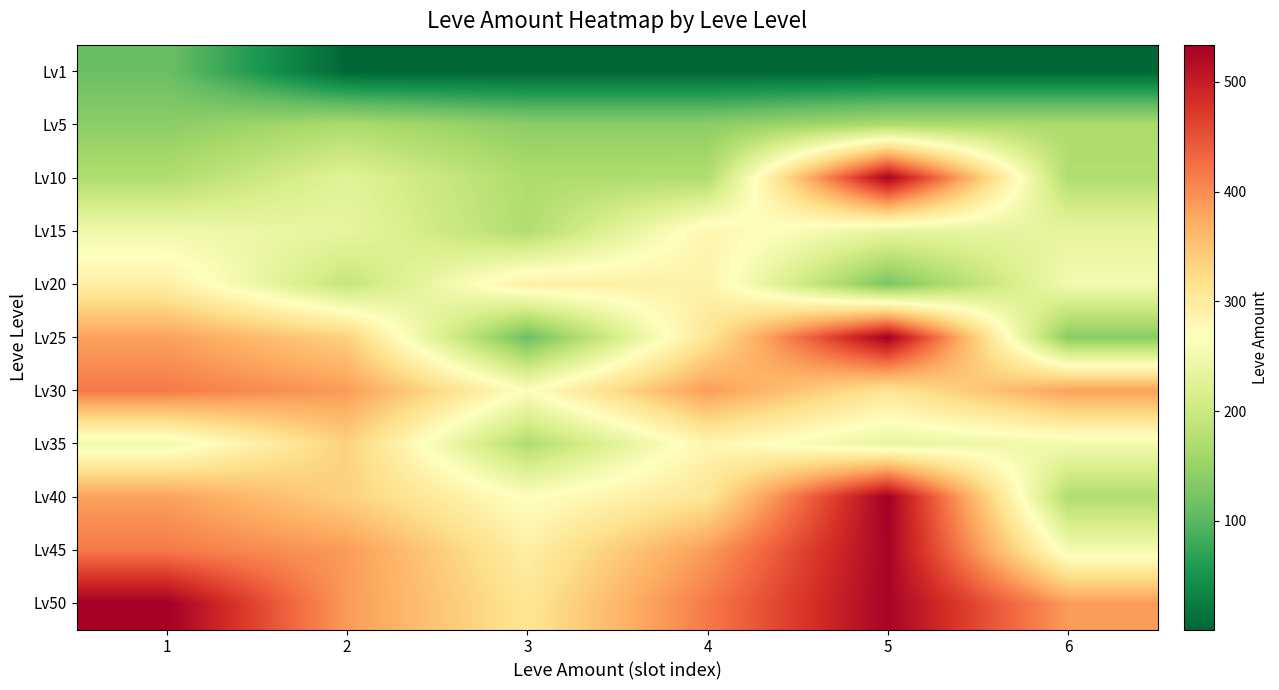

At how many categories does at least one series exceed 518?

2